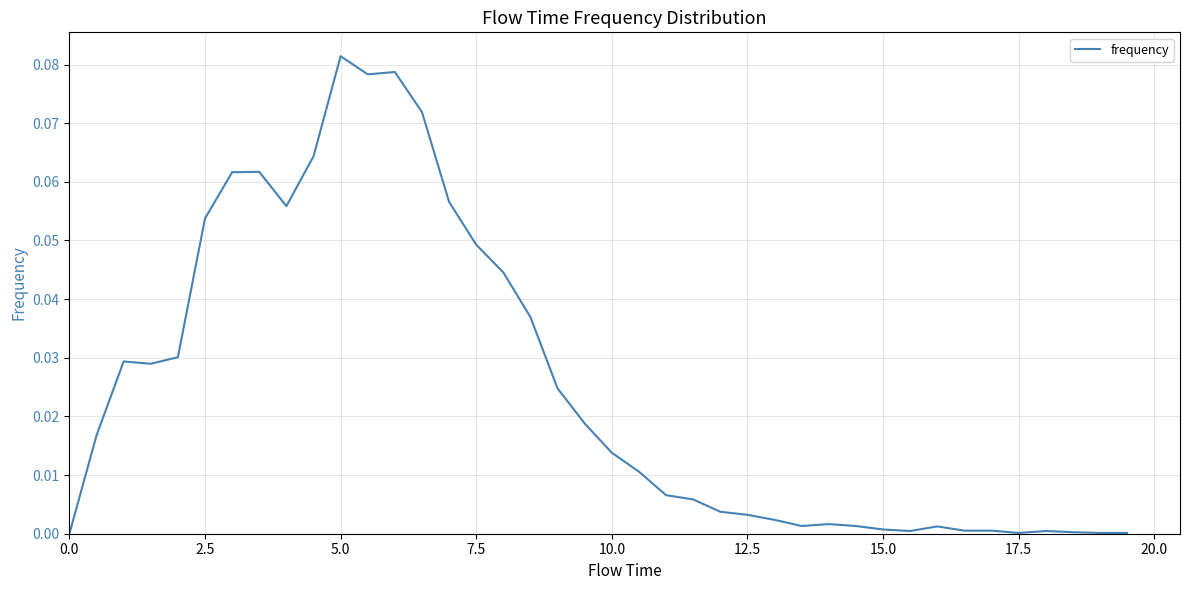

What is the difference between the second highest and minimum values?

0.1